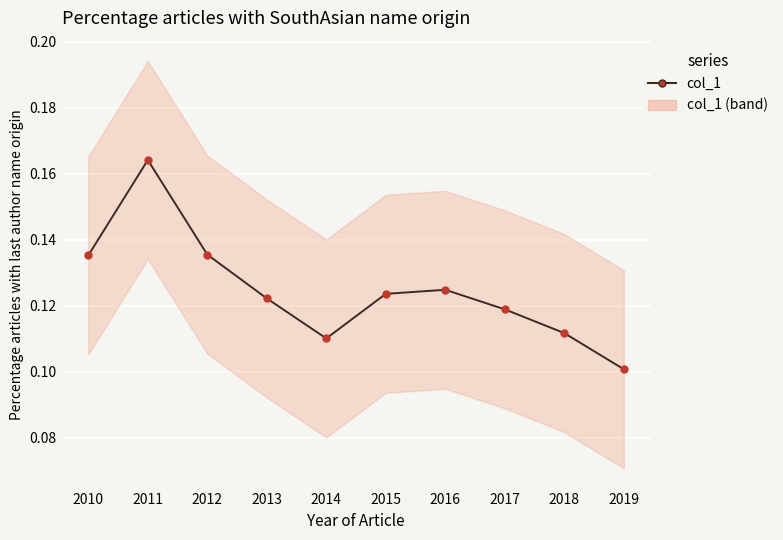

Which label corresponds to the smallest value in the chart?

2019